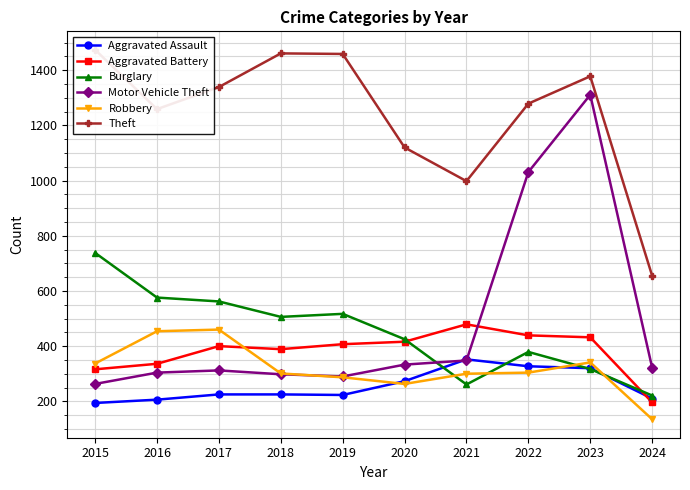

The value of Aggravated Battery at 2023 is 227. True or false?

False